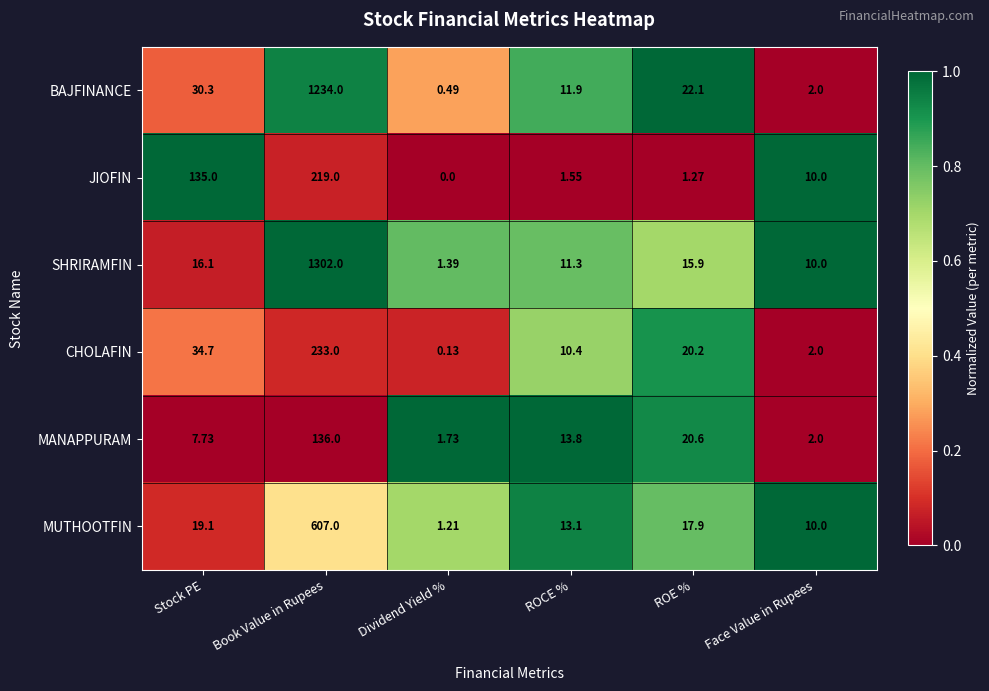

Where does the BAJFINANCE series first go above 22?

Stock PE